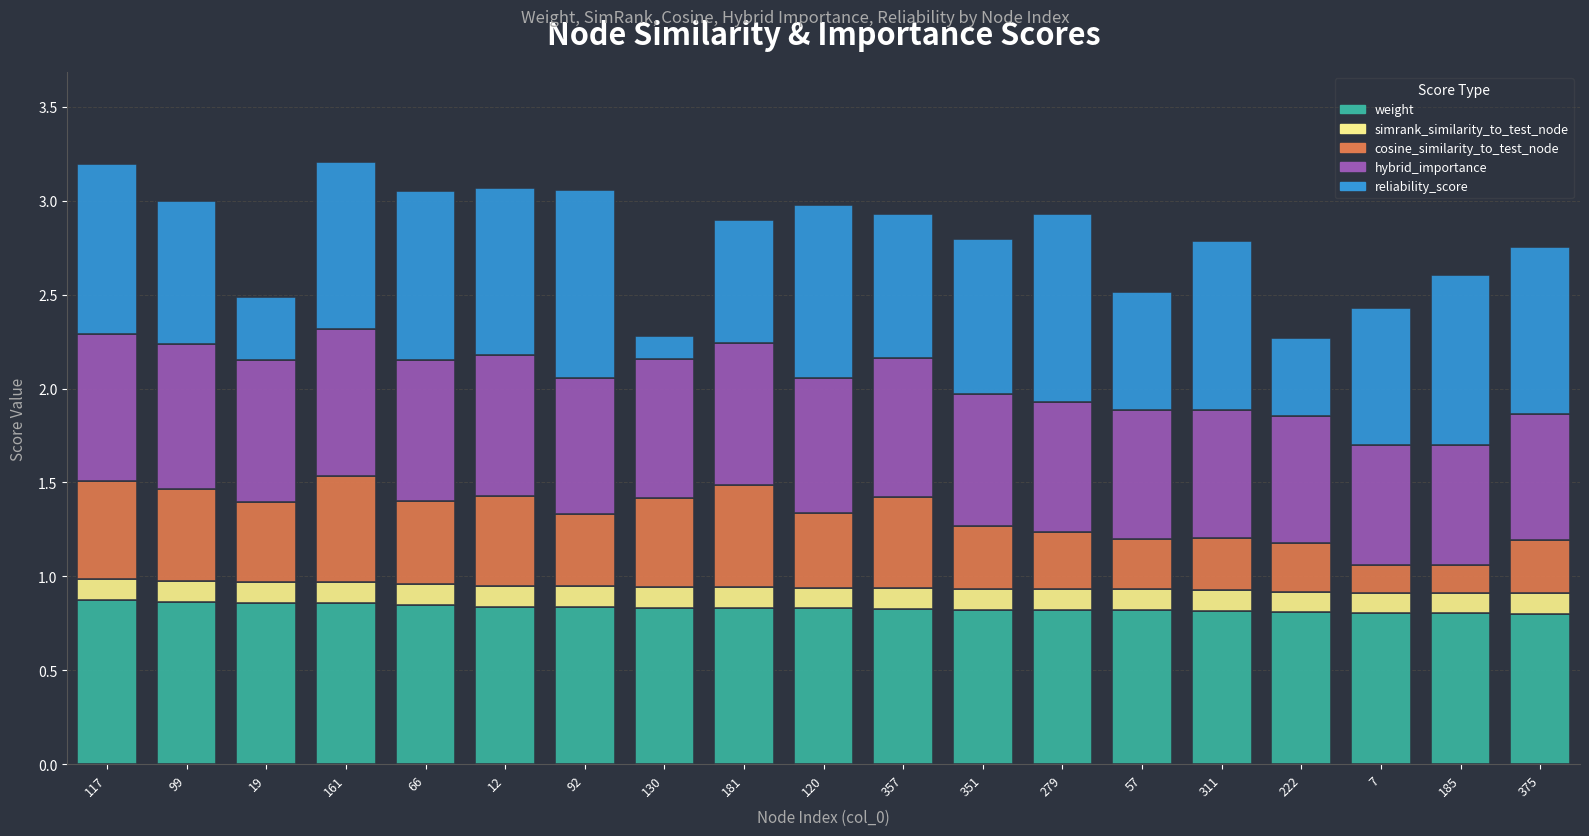

True or false: weight has a value of 1.1 at 351.

False